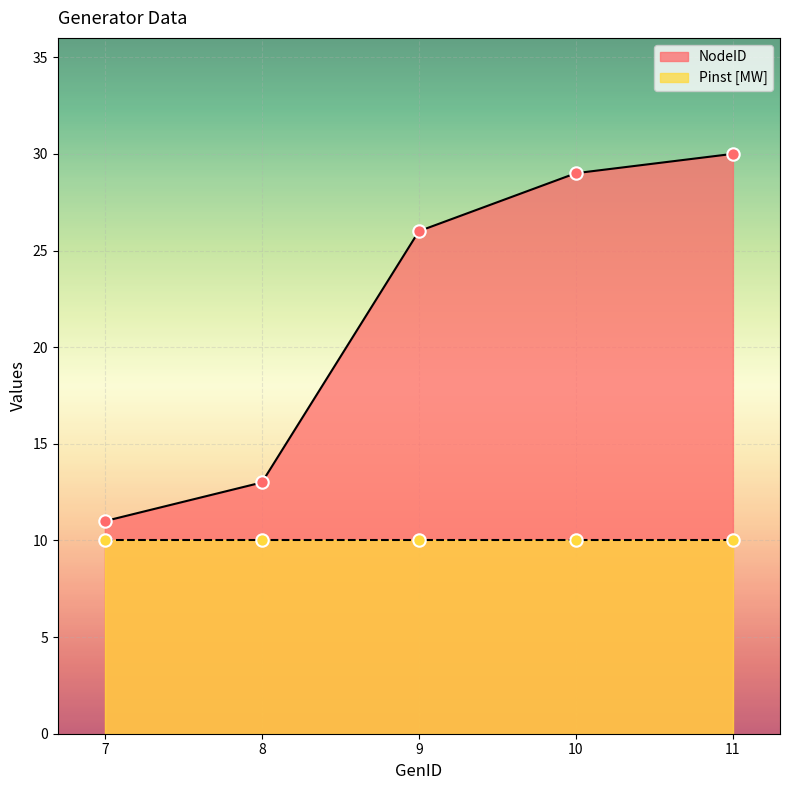

Which has a higher value, 10 or 11?

11